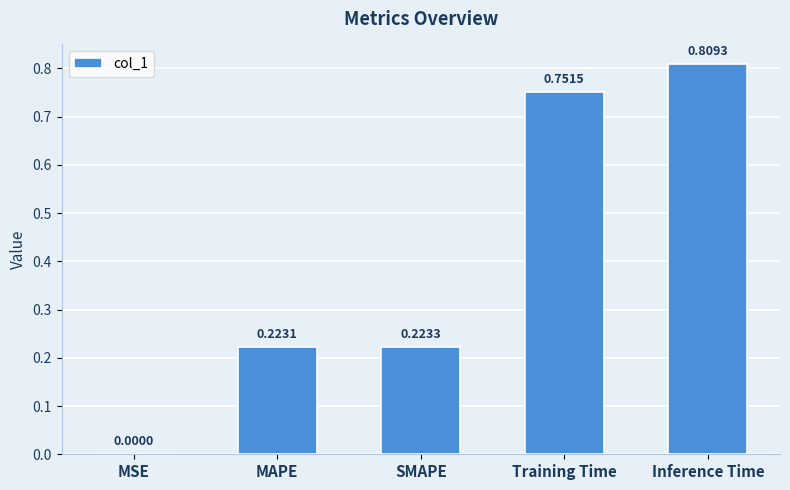

Between Inference Time and MAPE, which is larger?

Inference Time